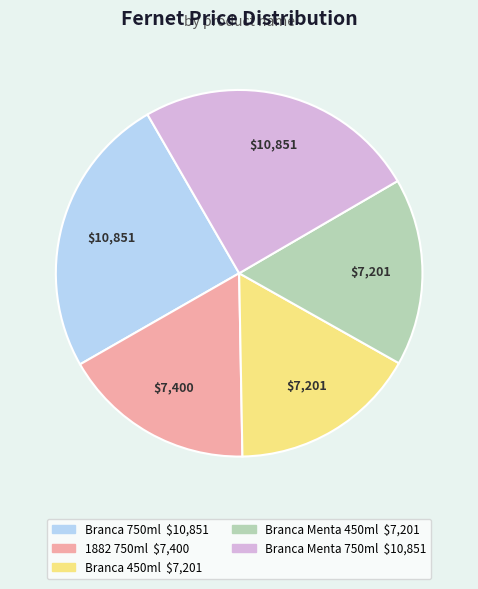

Is there a majority slice in this chart?

No